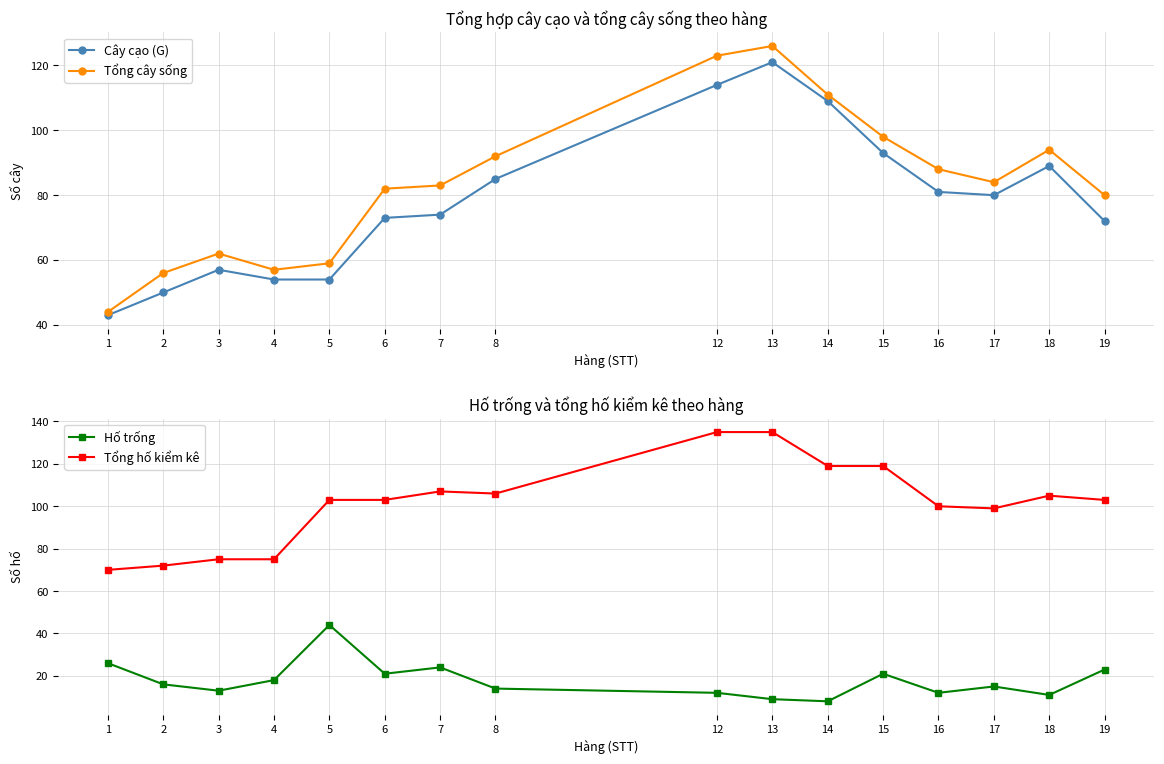

What is the highest value of the Tổng cây sống series?

126